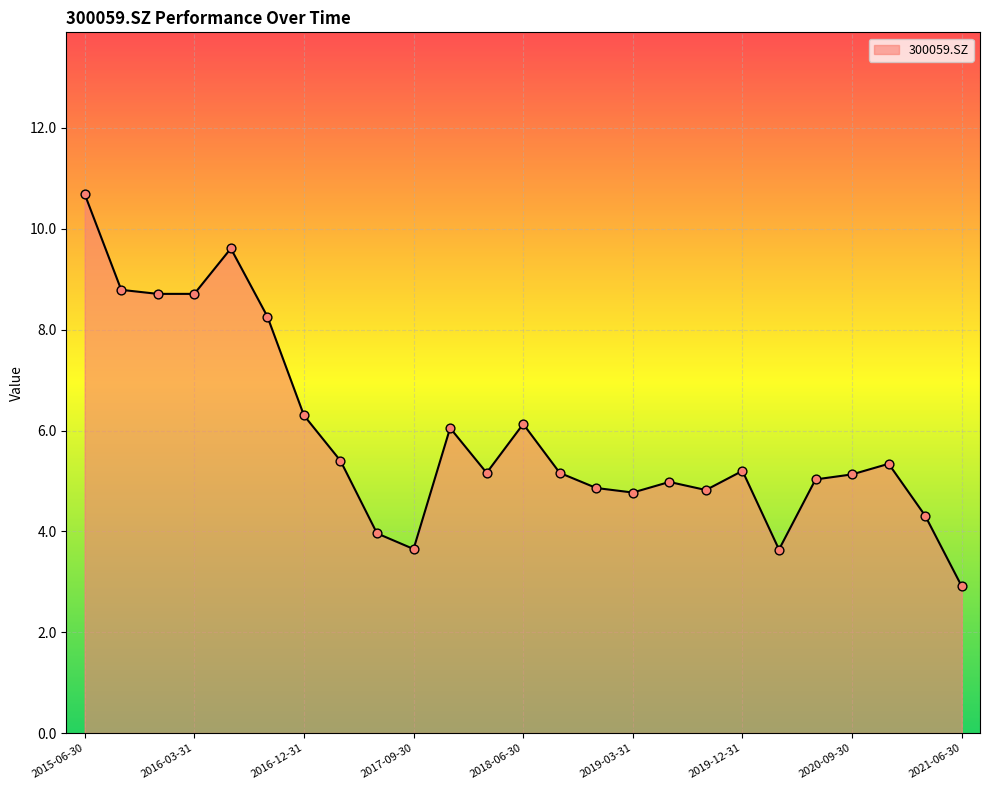

What is the smallest value displayed?

2.9